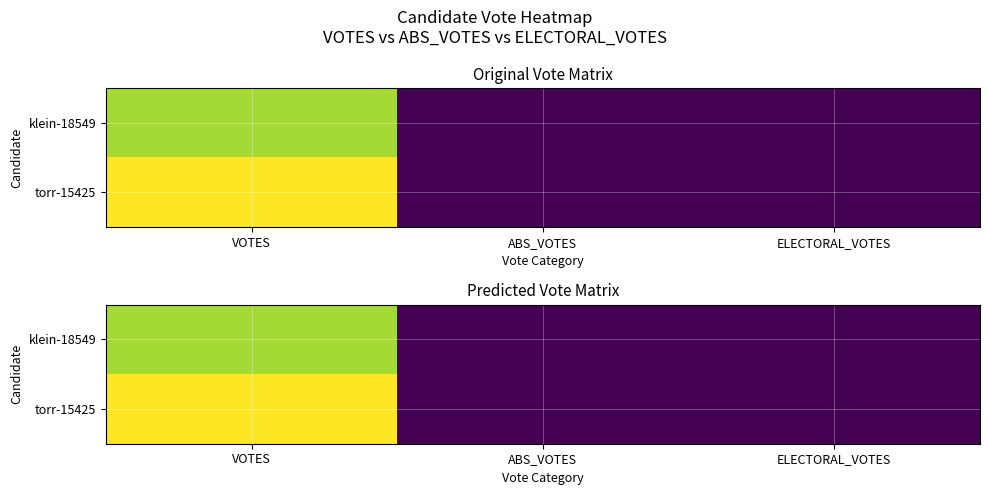

Which series changed the most between VOTES and ABS_VOTES?

torr-15425